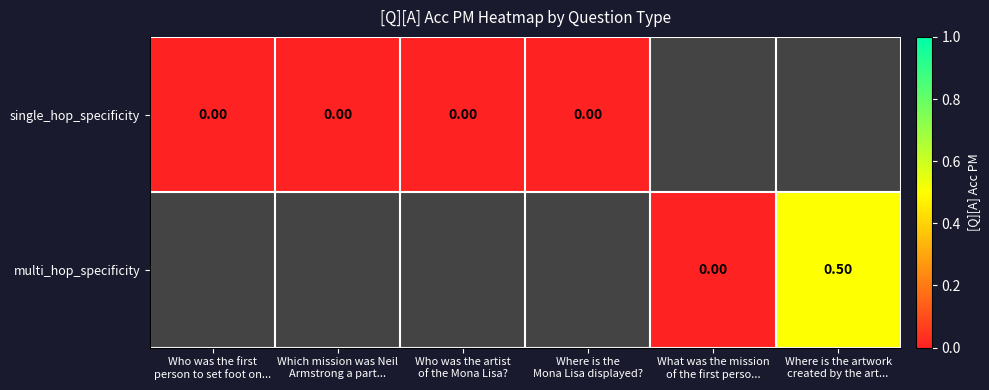

Which category has the lowest value in the single_hop_specificity series?

Who was the first person to set foot on...